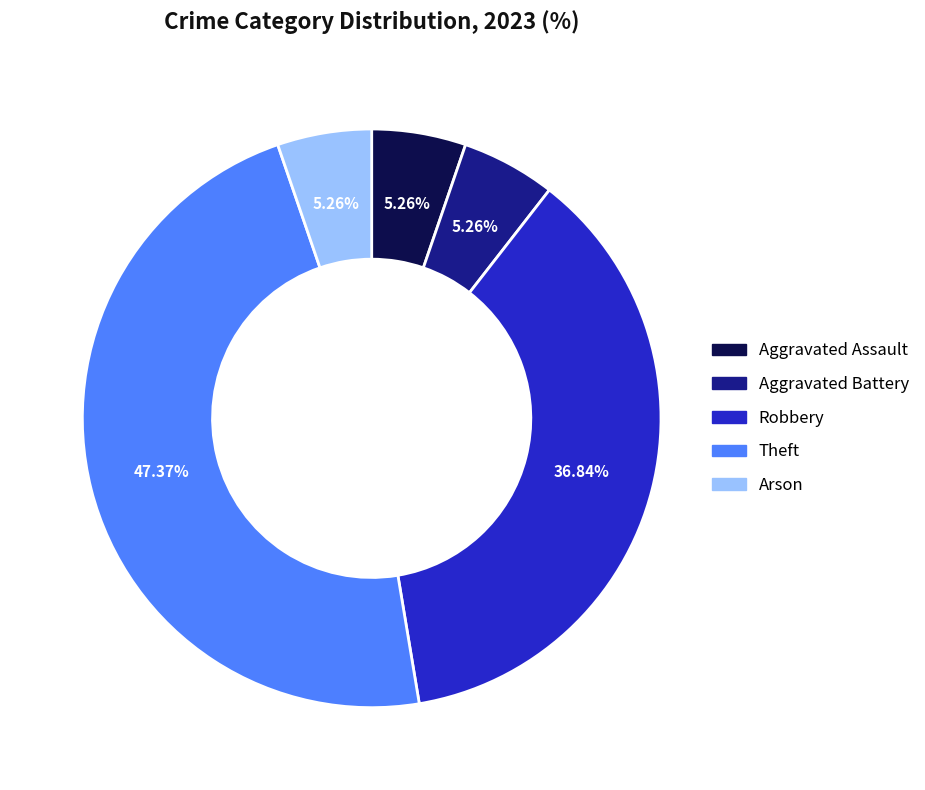

What percentage is the Aggravated Assault slice, to the nearest percent?

5%